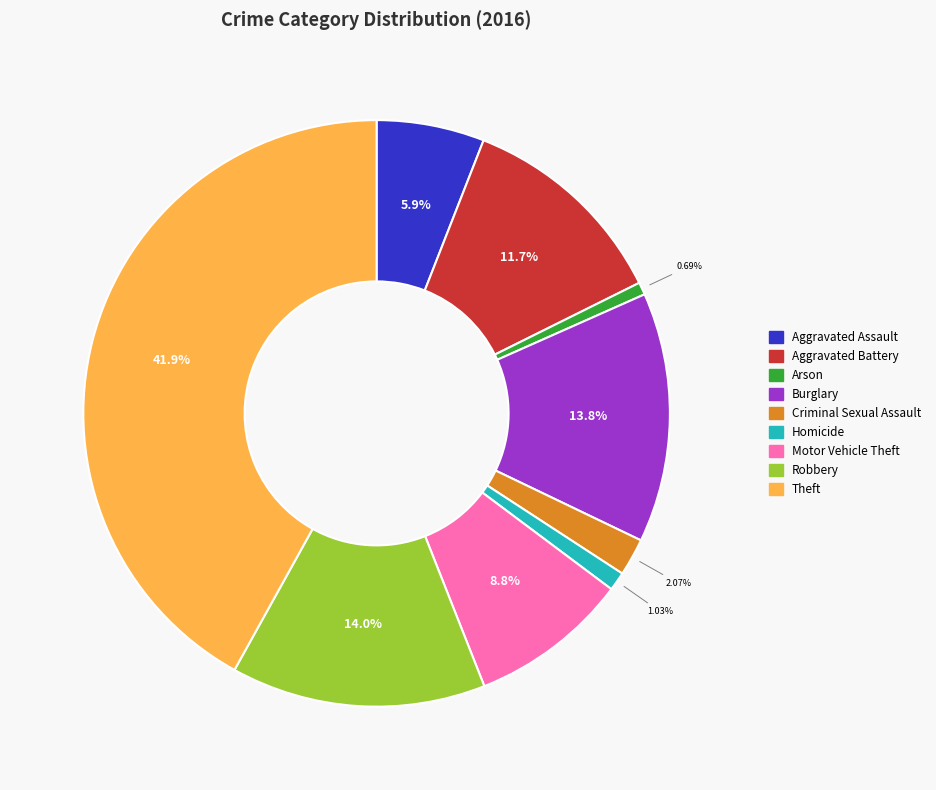

To the nearest percent, what is the difference between the largest and smallest slice percentages?

41%